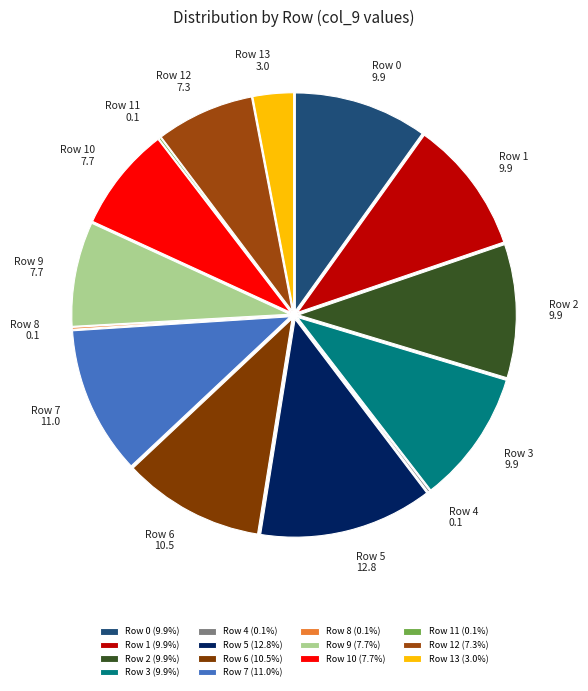

Do Row 5 and Row 3 together represent more than half of the pie?

No